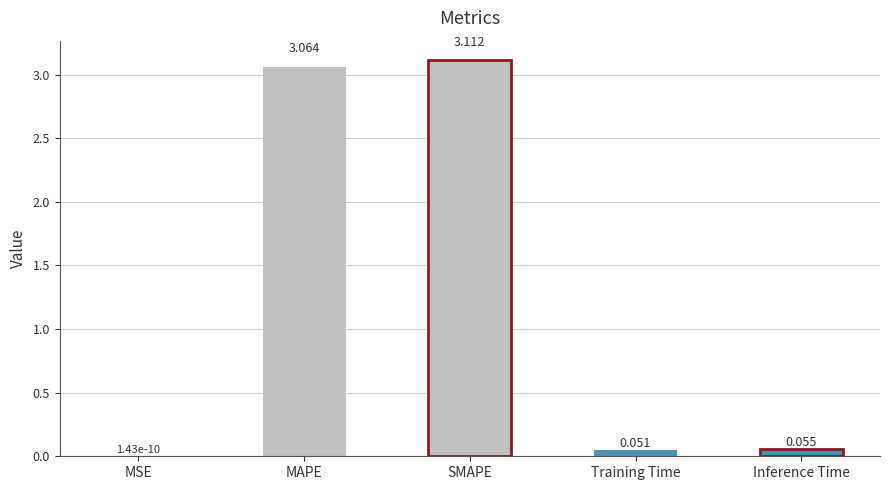

Which has a higher value, SMAPE or MSE?

SMAPE